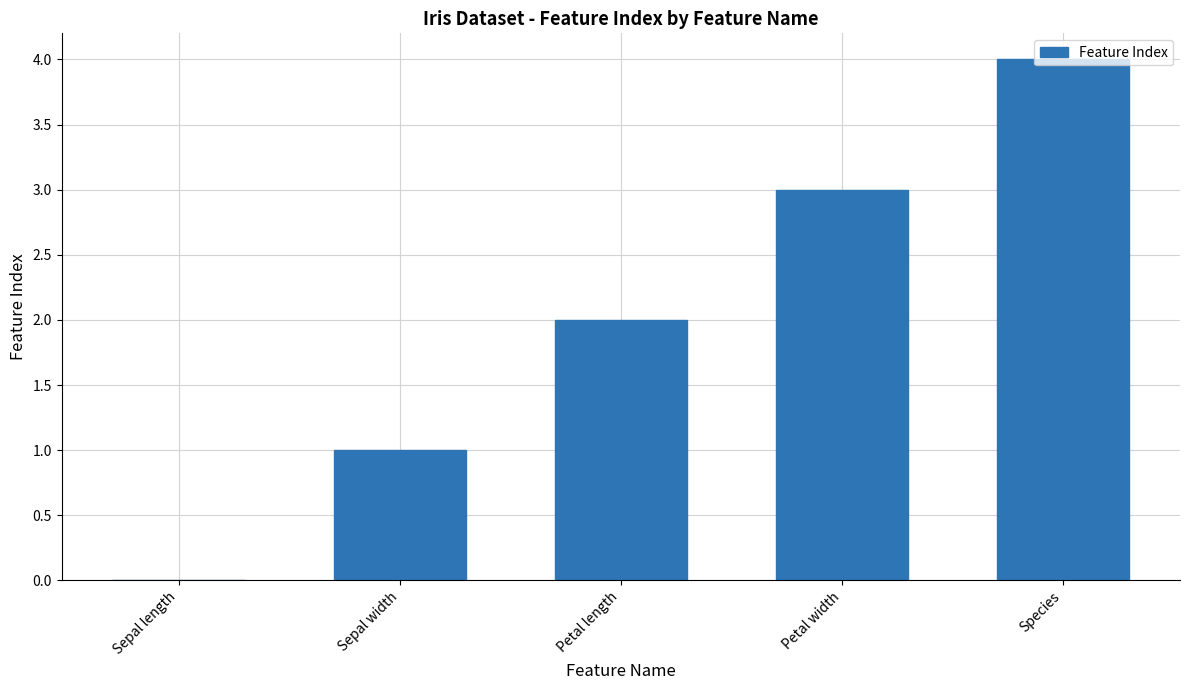

How many values are between 1 and 3?

3